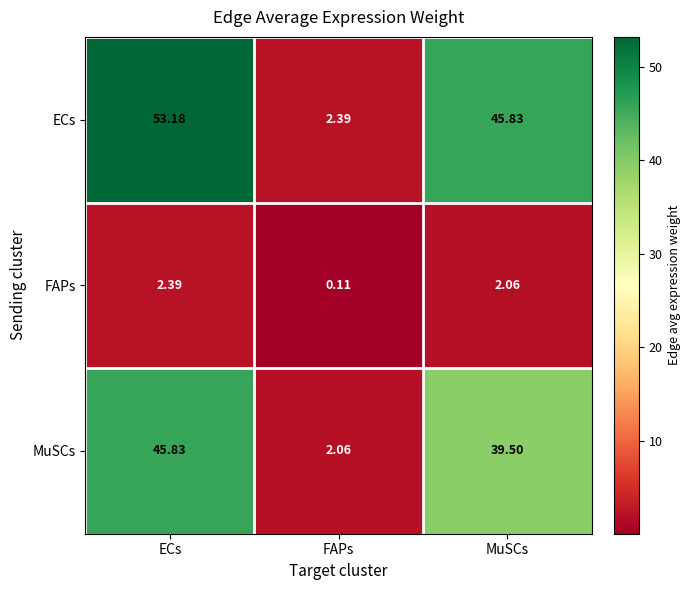

Rank the series by their maximum value, from lowest to highest.

FAPs, MuSCs, ECs